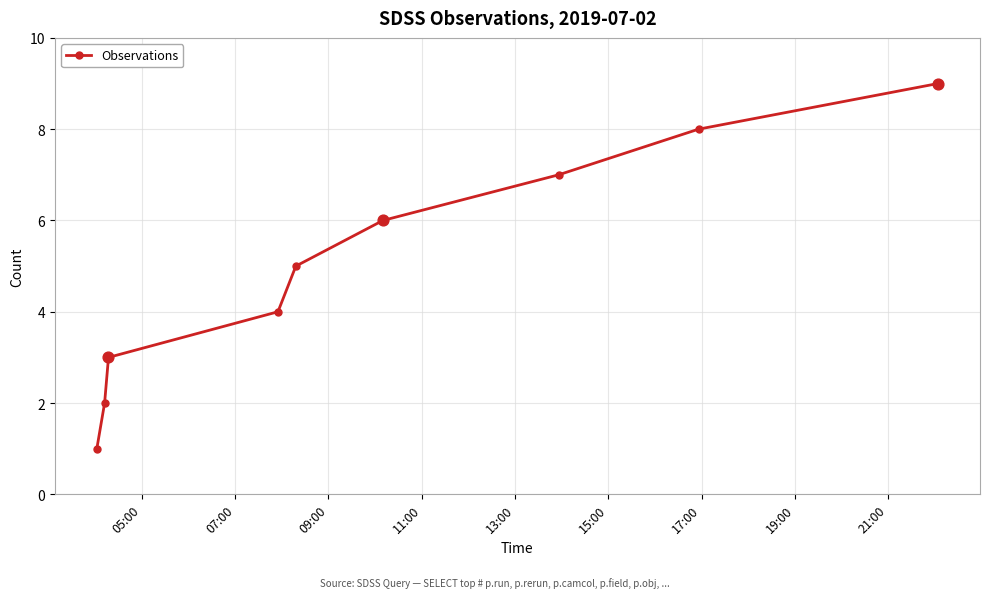

What is the difference between the maximum and minimum values?

8